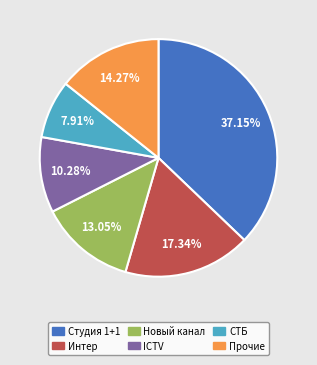

Is there any slice that represents more than half of the pie?

No